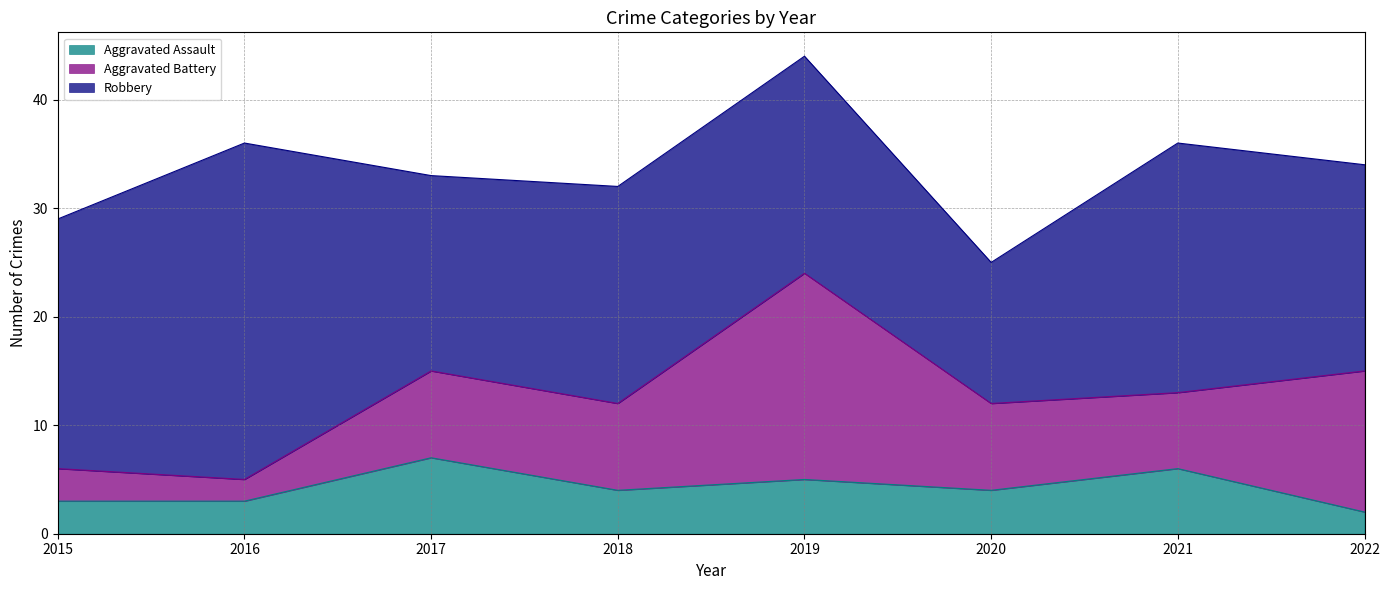

True or false: Aggravated Assault and Robbery intersect in this chart.

False